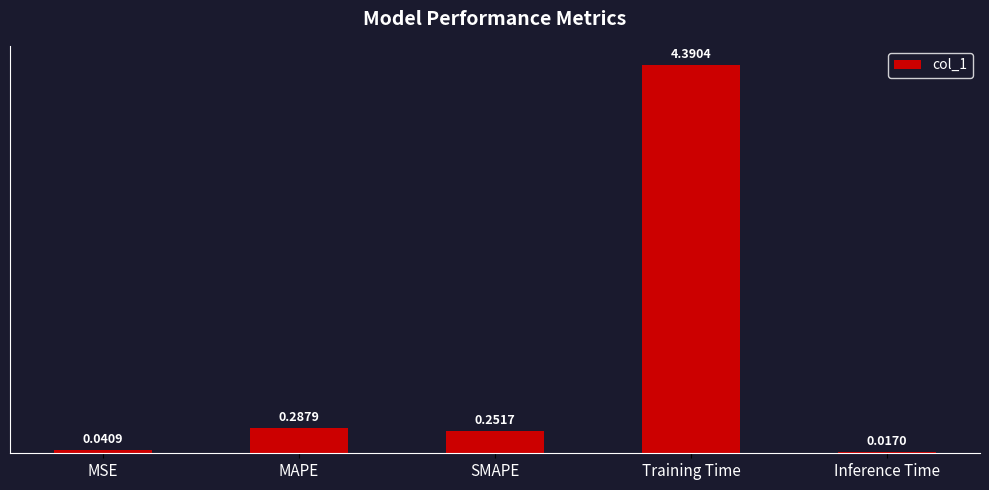

List the labels in order of value, smallest first.

Inference Time, MSE, SMAPE, MAPE, Training Time